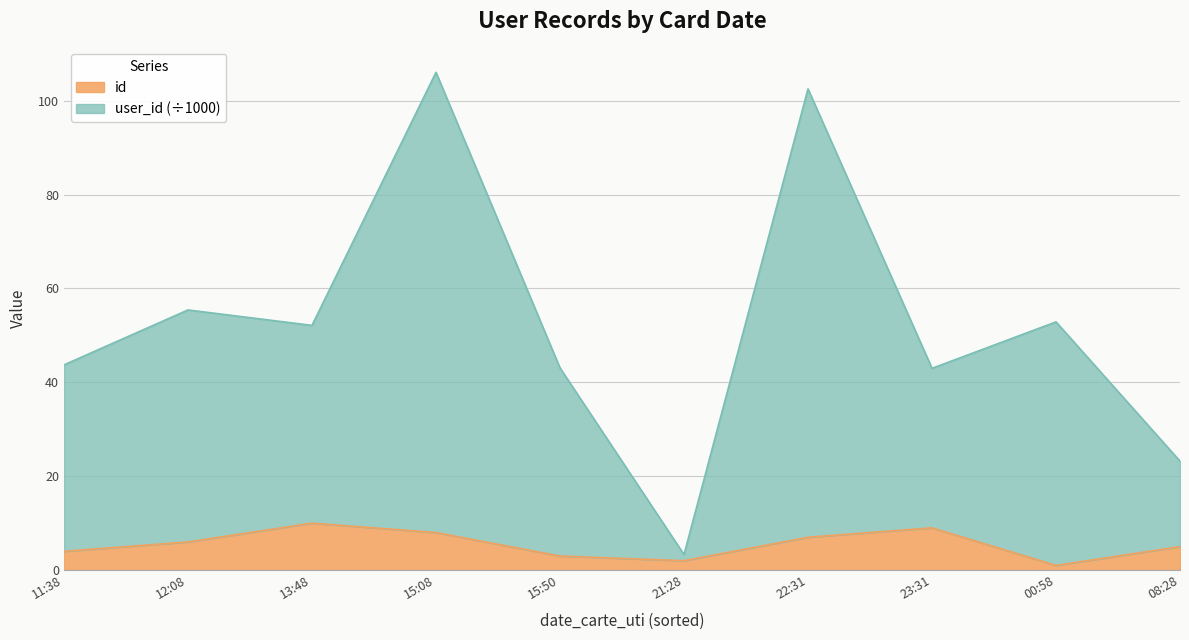

True or false: user_id and id cross at least once.

False